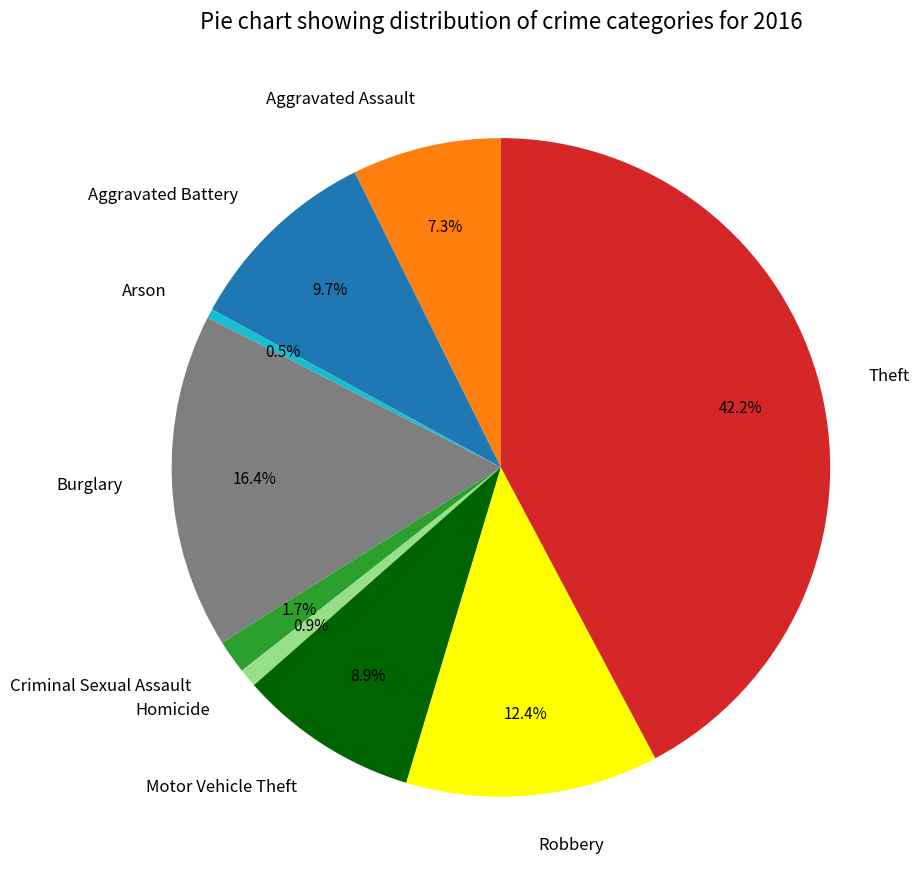

Is it true that Homicide is 11% of the pie?

False